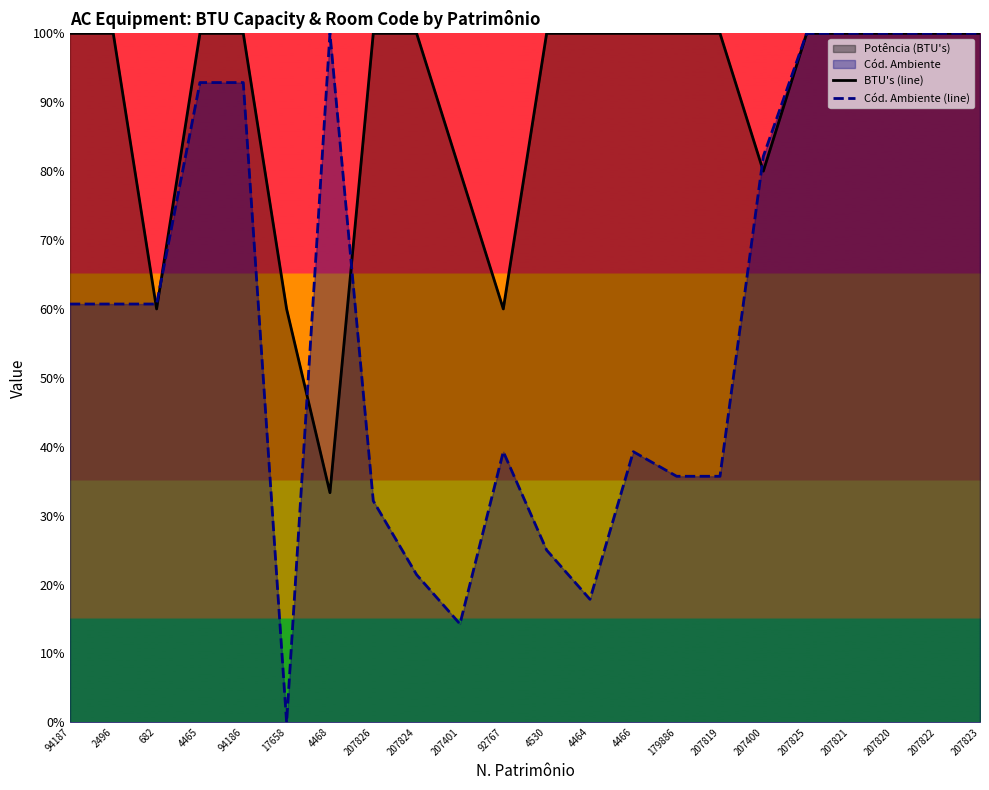

Rank the series by their average value, from highest to lowest.

BTU's (line), Cód. Ambiente (line)